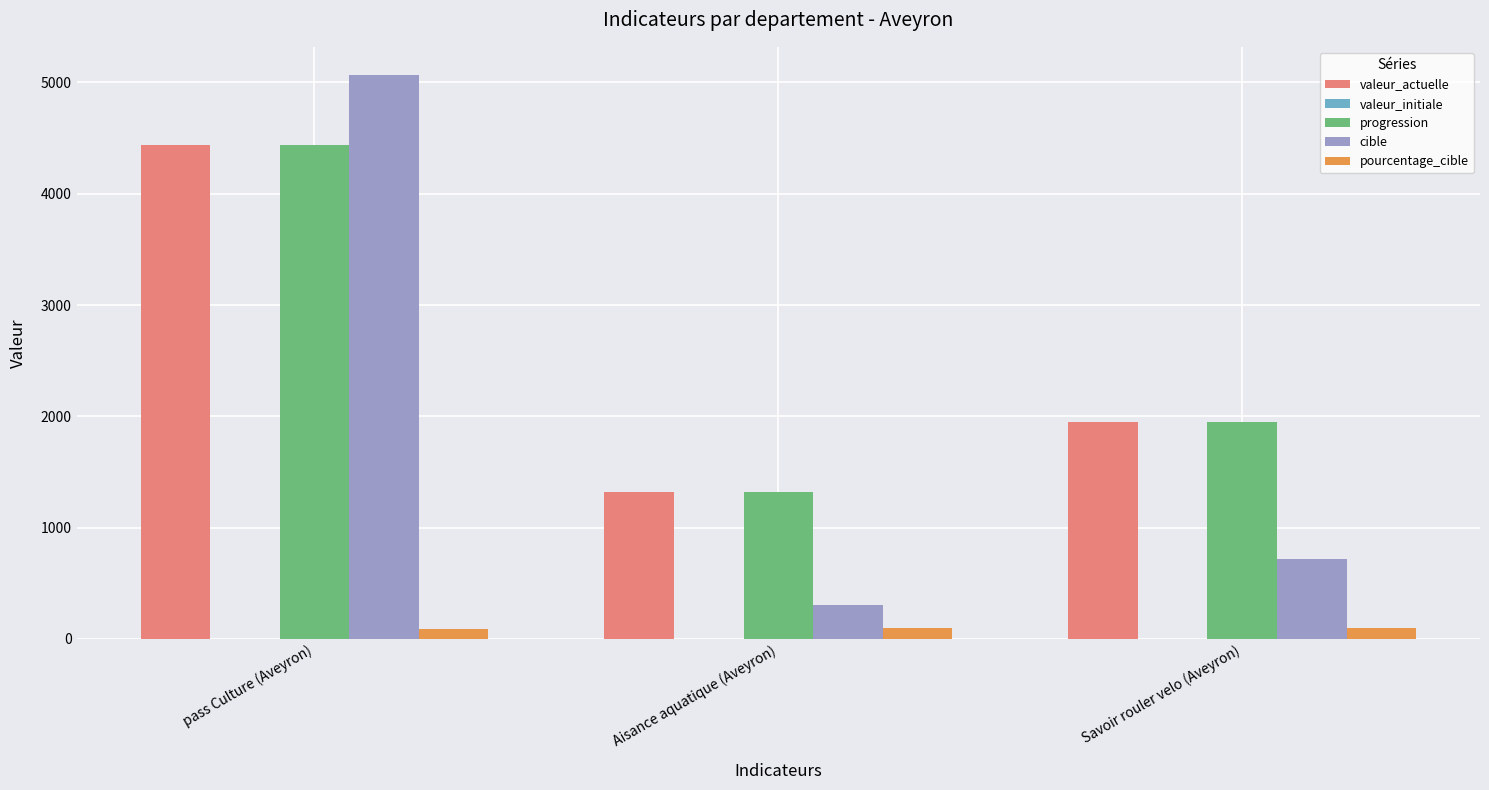

Is it true that valeur_actuelle equals 1320 at Aisance aquatique (Aveyron)?

True